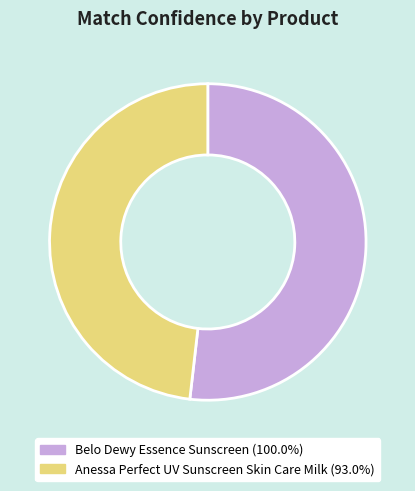

Is the sum of Anessa Perfect UV Sunscreen Skin Care Milk and Belo Dewy Essence Sunscreen greater than half?

Yes